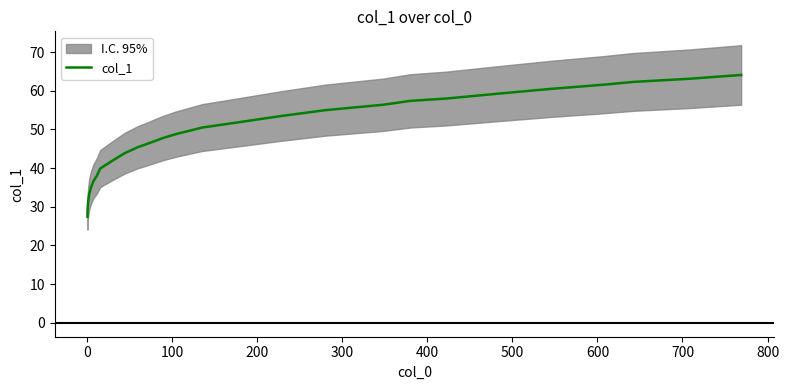

How many values exceed 47?

15